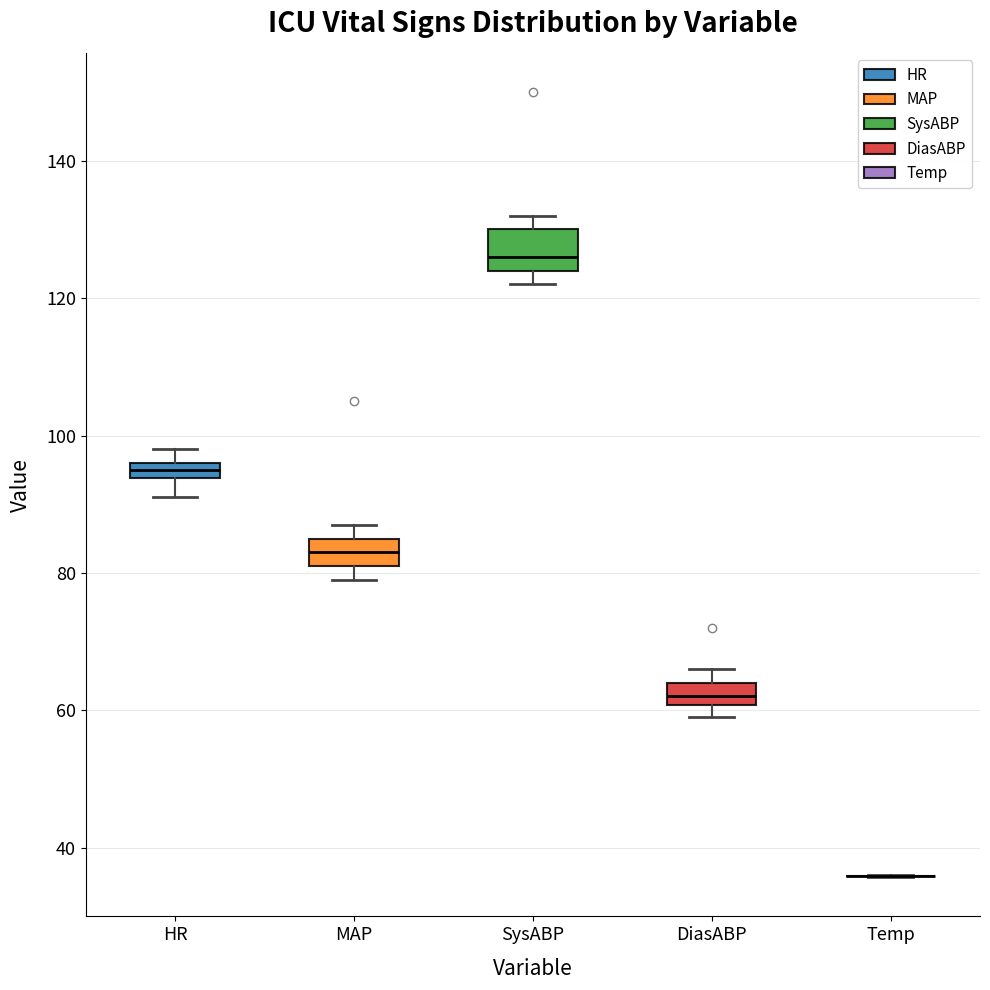

Comparing the boxes themselves (not the whiskers), which one is the tallest?

SysABP